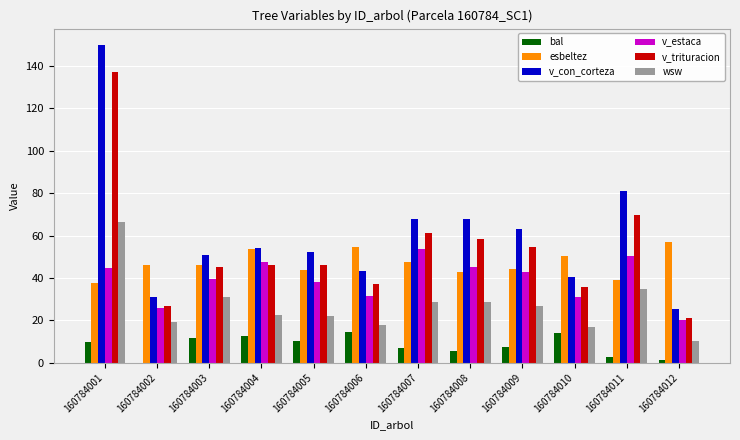

Are the bars horizontal?

No